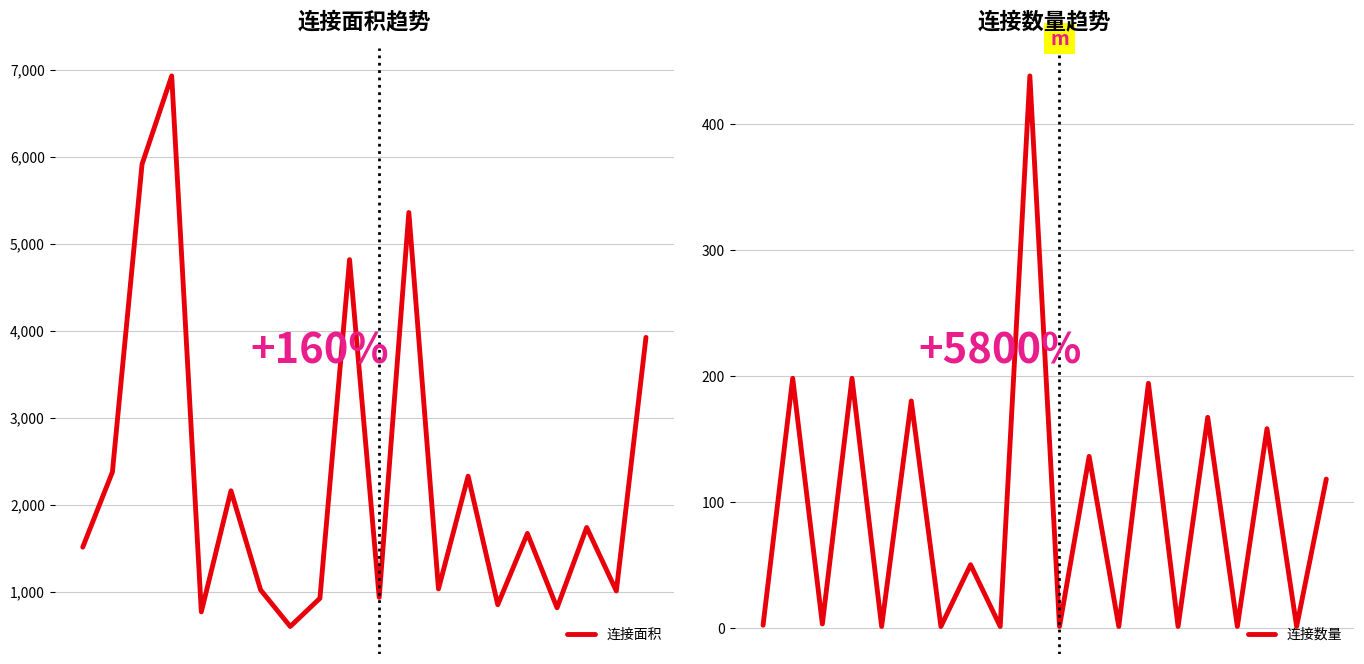

How many values in the 连接面积 series exceed 1670?

9